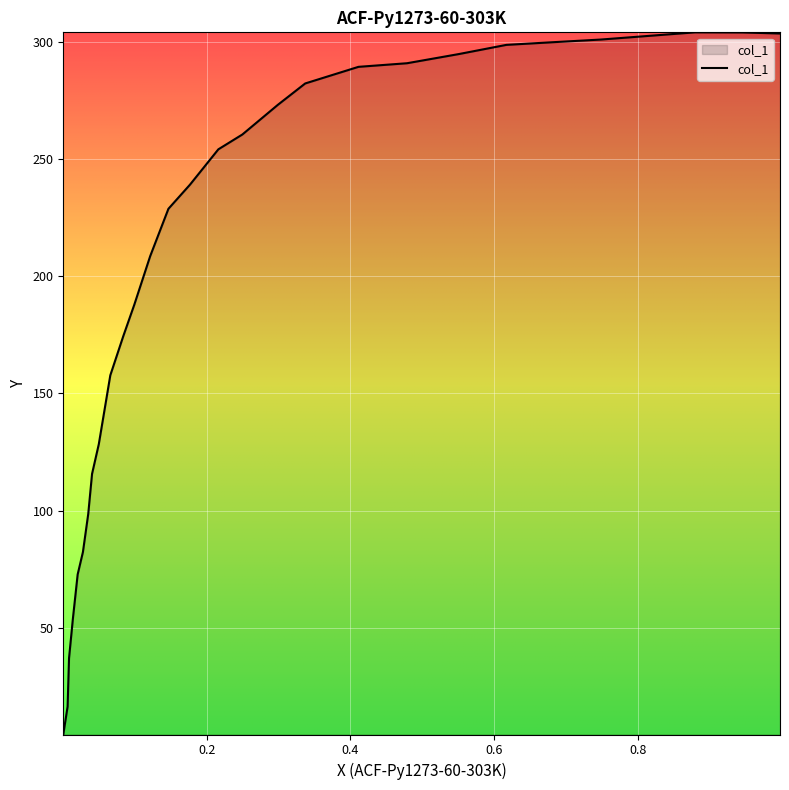

How many values are below 239?

14